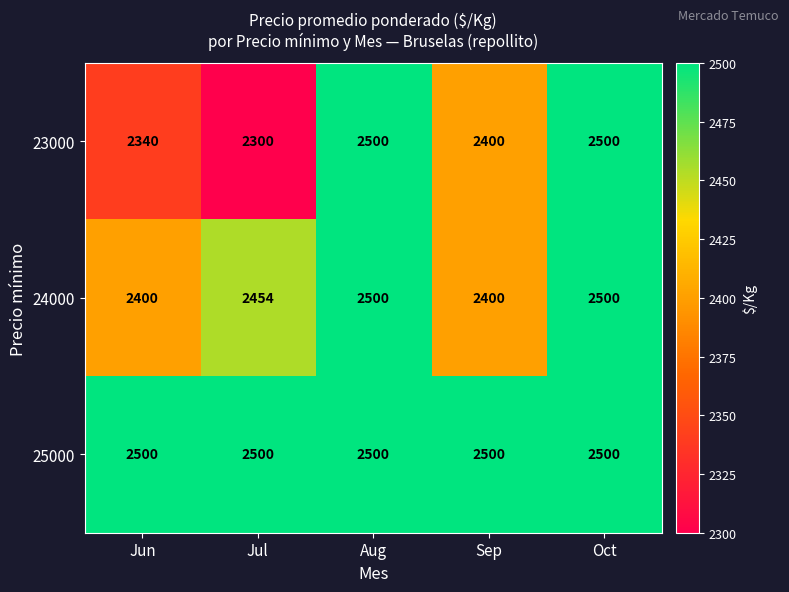

What is the difference between the maximum and minimum values in the 23000 series?

200